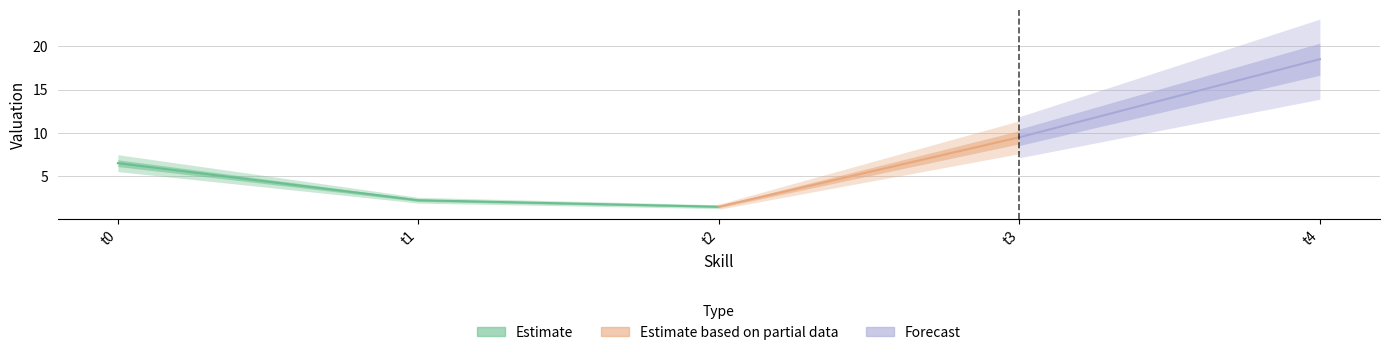

Is it true that the value at t1 is 2.2?

True